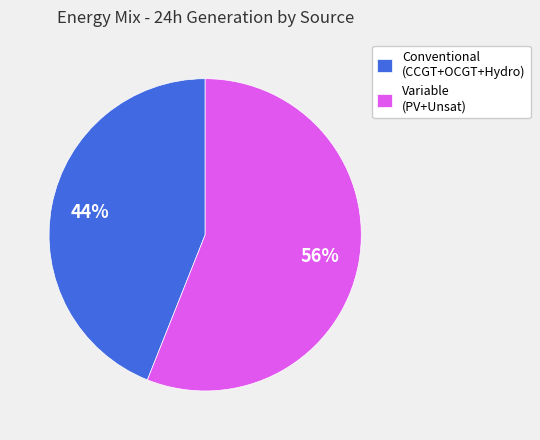

Does any single category account for the majority?

Yes